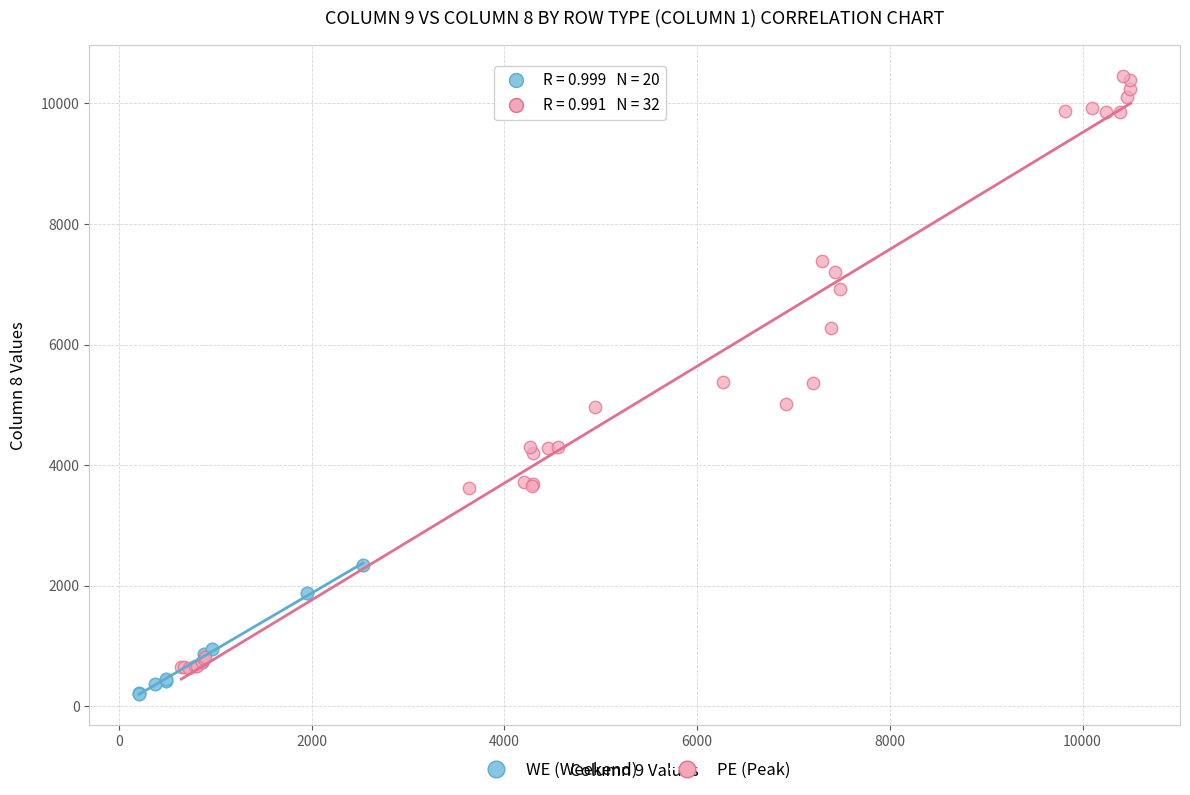

Which series contains the highest Y value?

PE (Peak)